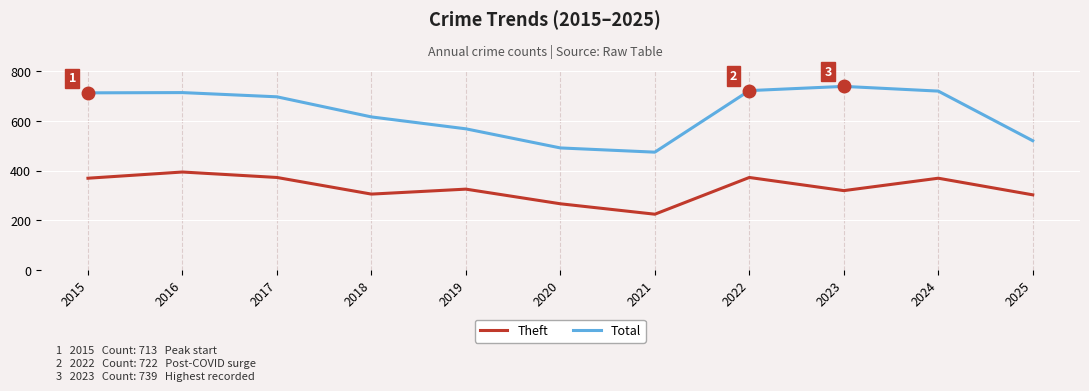

What is the highest value of the Total series?

739